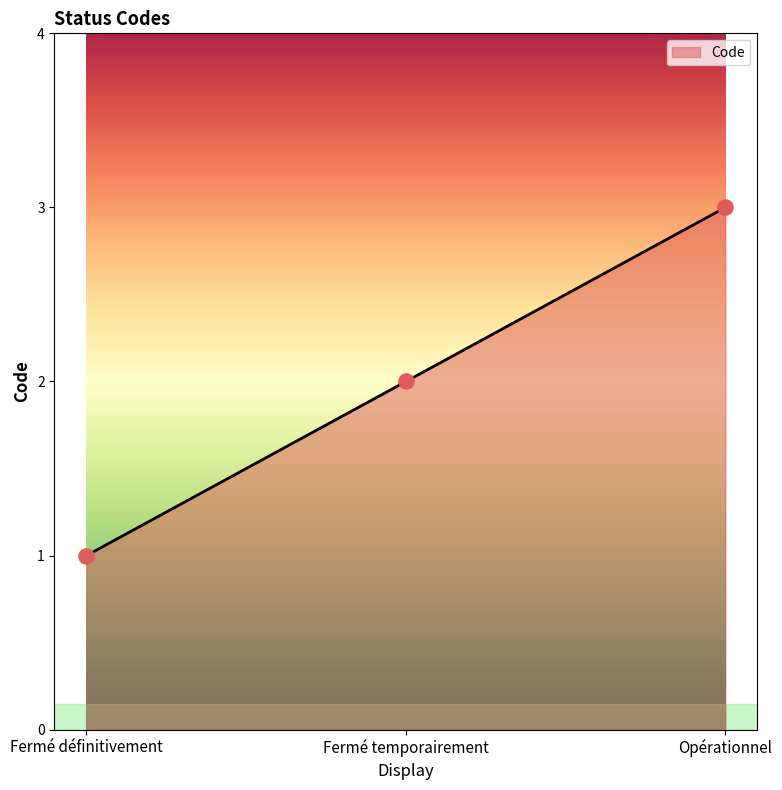

What is the change in value from Fermé définitivement to Opérationnel?

+2